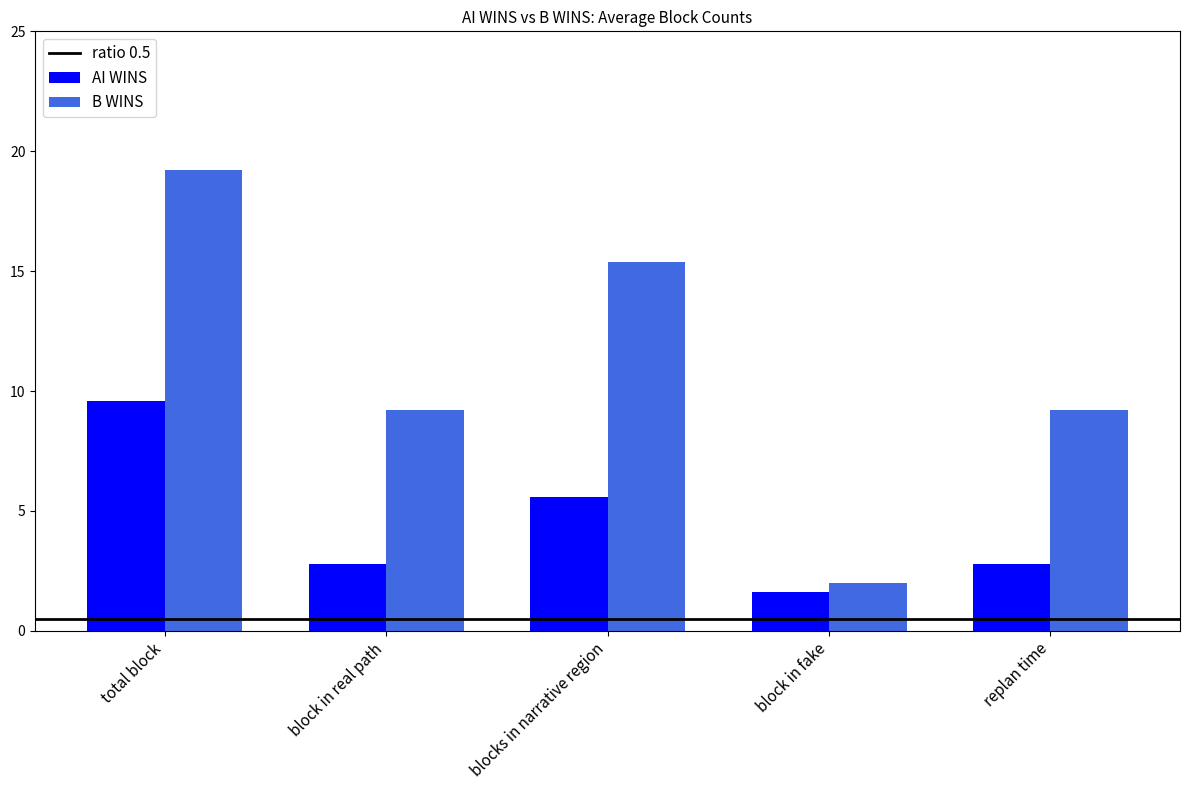

Which label corresponds to the largest value in the chart?

total block